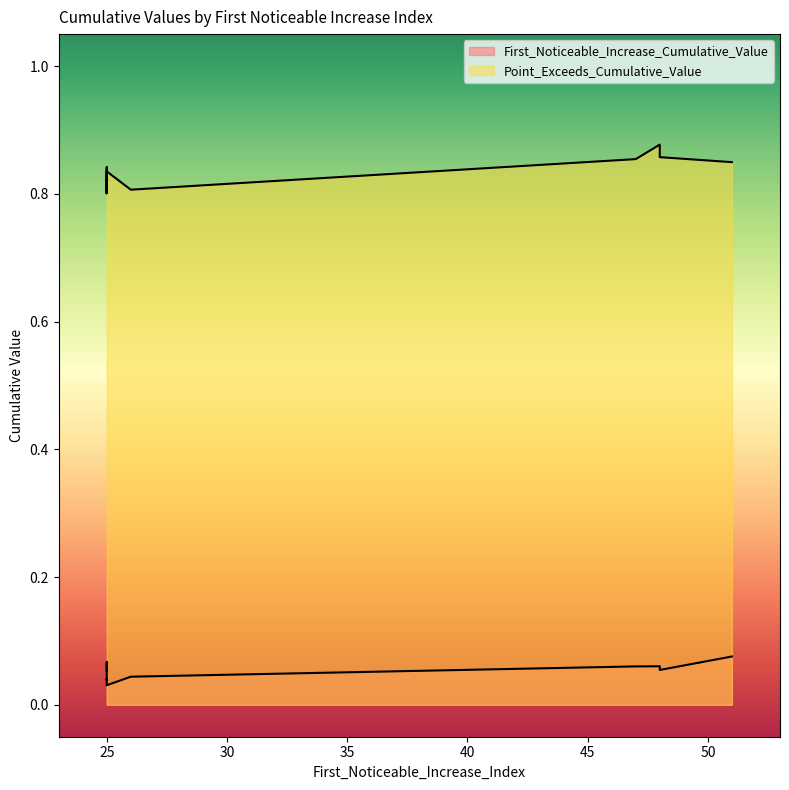

Is it true that First_Noticeable_Increase_Cumulative_Value equals 0.0 at 25?

False